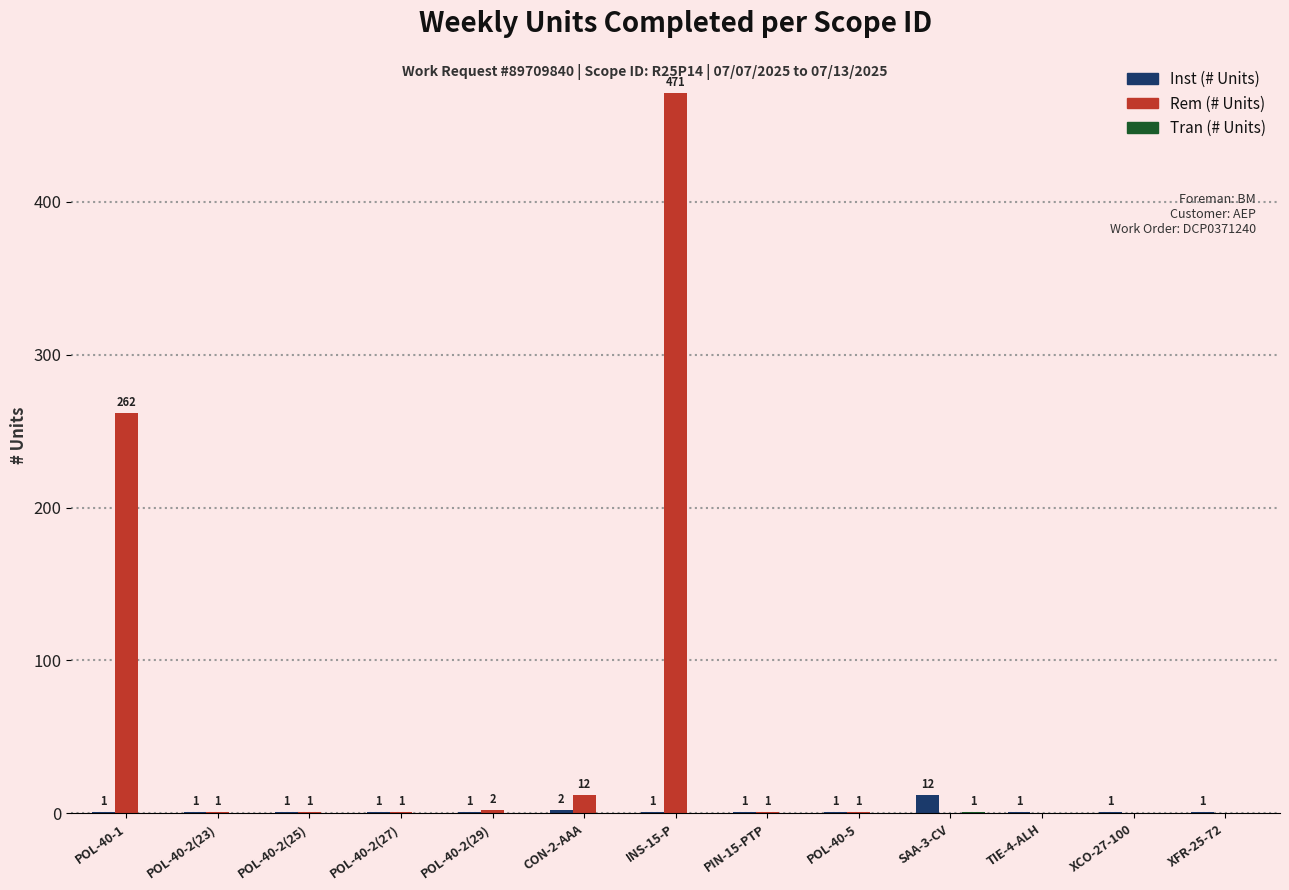

Which series changed the most between POL-40-1 and SAA-3-CV?

Rem (# Units)